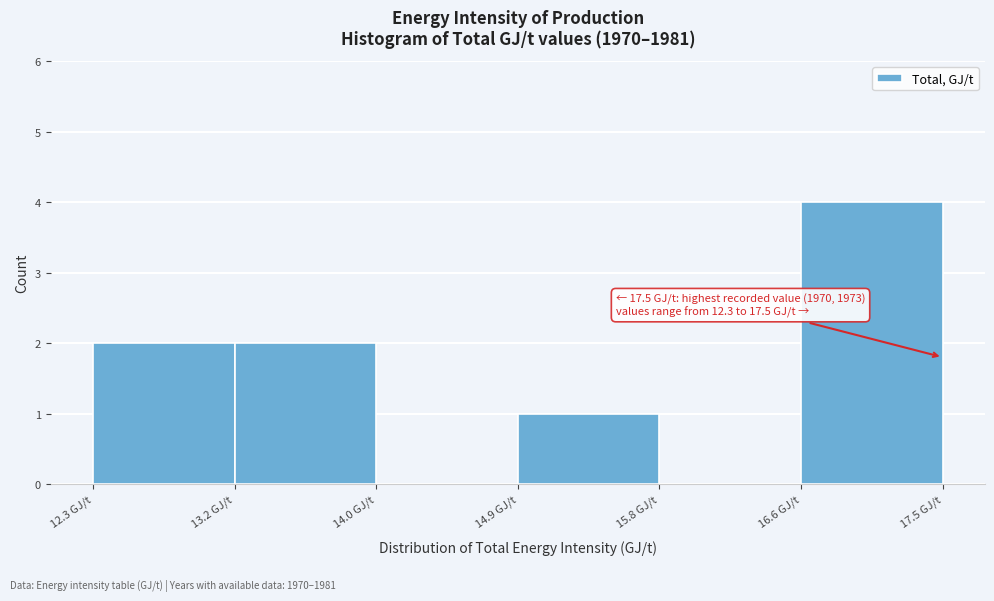

Over which range of the x-axis is the bar tallest?

16.6 to 17.5